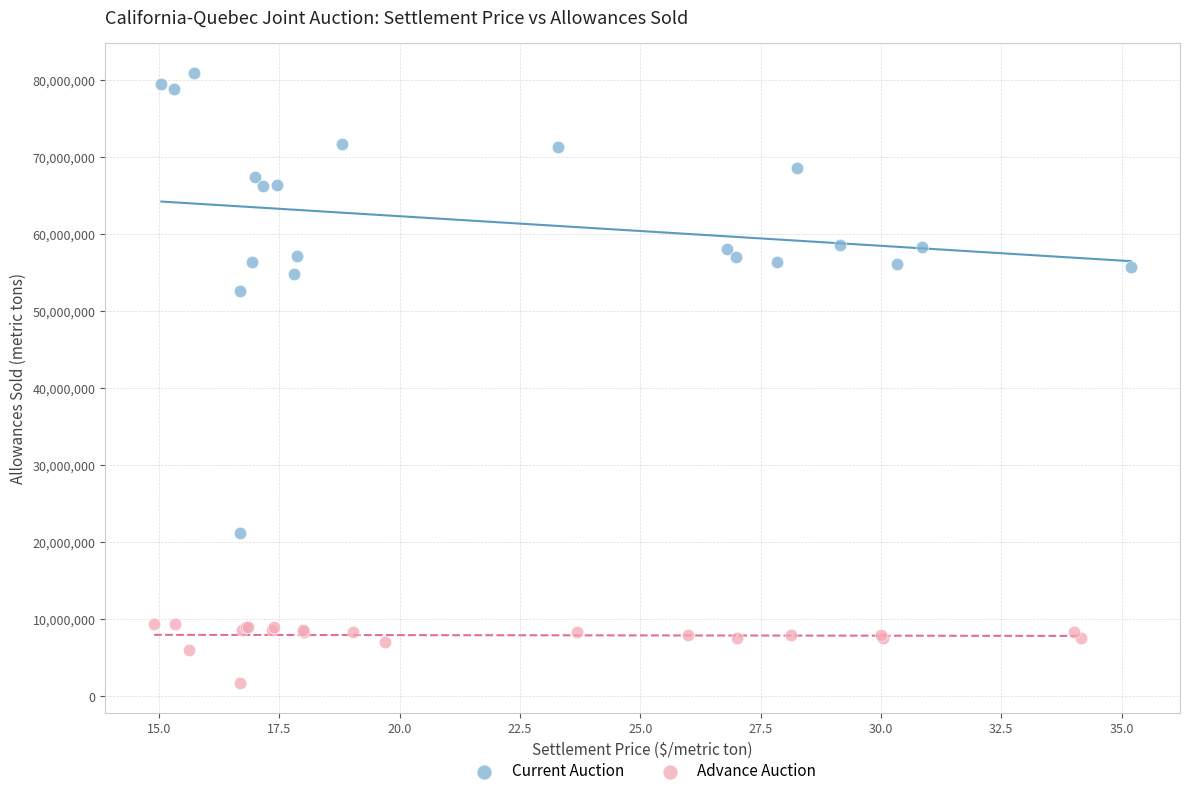

Which series has the largest Y range (max minus min)?

Current Auction